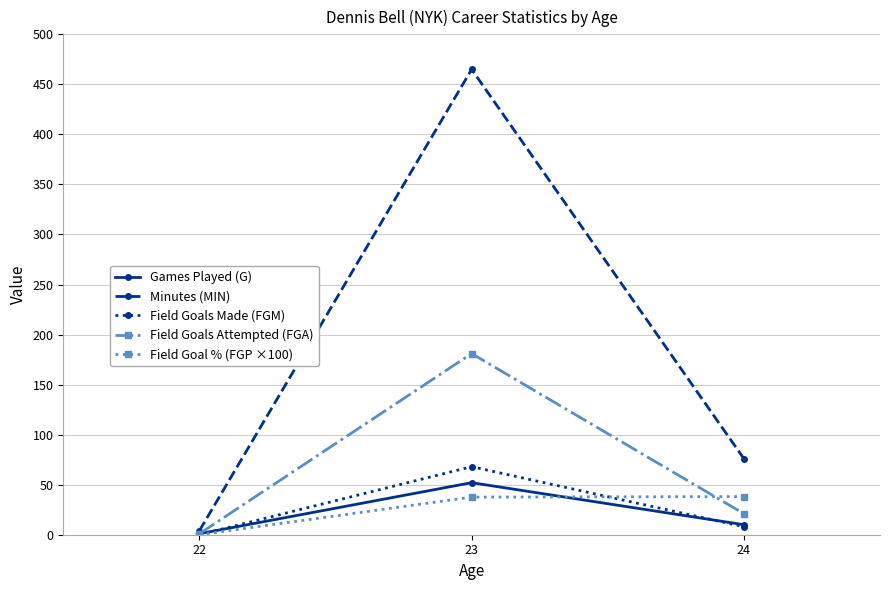

Rank the series at 23 from highest to lowest value.

Minutes (MIN), Field Goals Attempted (FGA), Field Goals Made (FGM), Games Played (G), Field Goal % (FGP ×100)